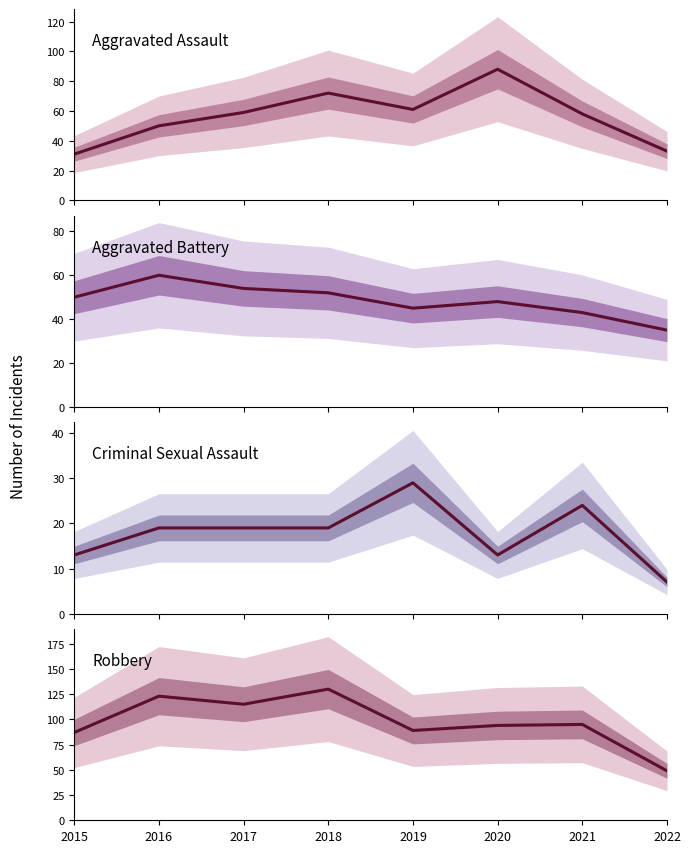

Rank the series at 2021 from highest to lowest value.

Robbery, Aggravated Assault, Aggravated Battery, Criminal Sexual Assault